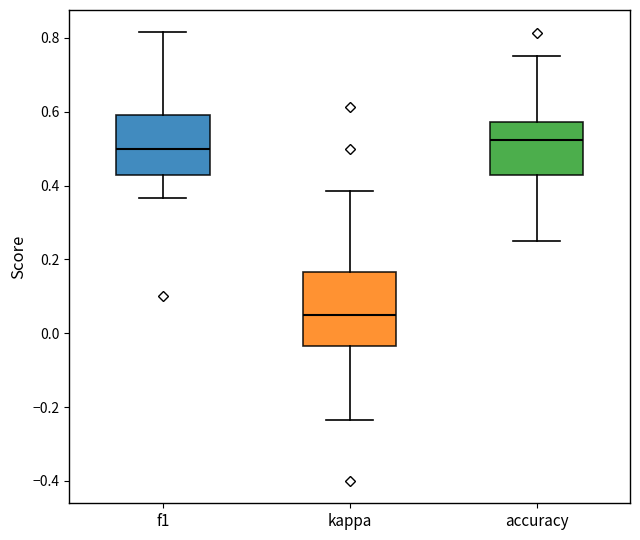

Reading left to right, transcribe this box plot: for each box, give where its median line is, the range the box spans, and where its two whiskers end, as read against the y-axis. The values are not printed on the chart, so give them approximately, as read against the axis.

f1: median 0.50, box 0.42 to 0.60, whiskers 0.36 to 0.82
kappa: median 0.04, box -0.04 to 0.16, whiskers -0.24 to 0.38
accuracy: median 0.52, box 0.42 to 0.58, whiskers 0.26 to 0.76